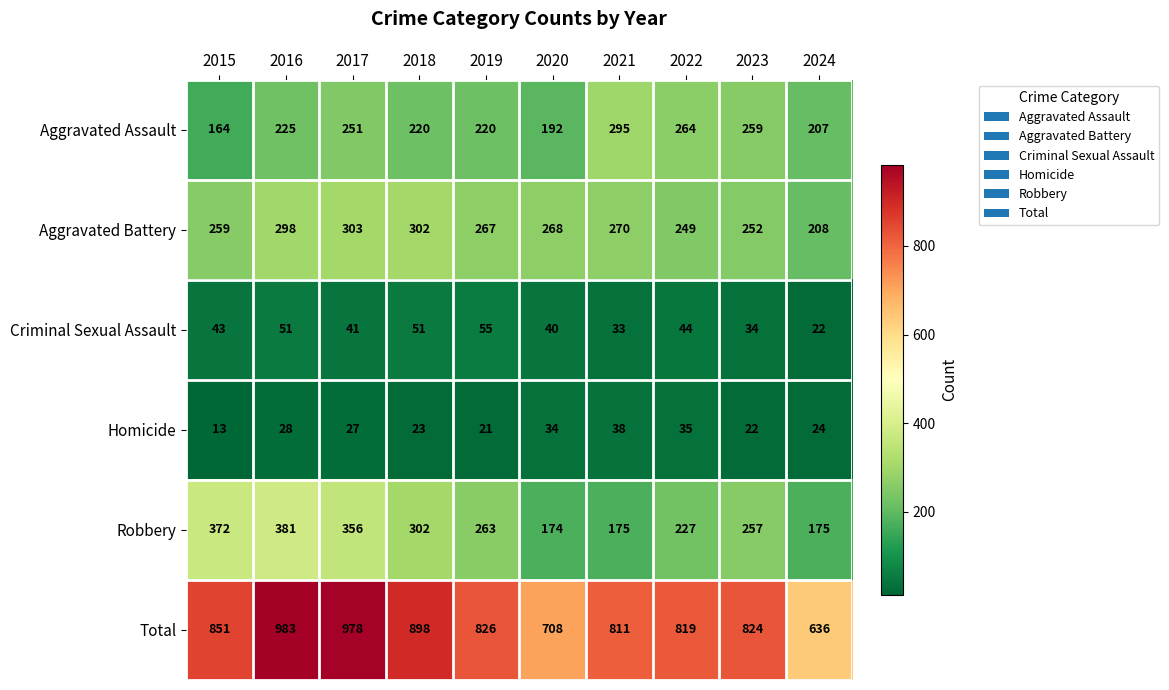

What value does the Robbery series have at 2019, to the nearest 5?

265